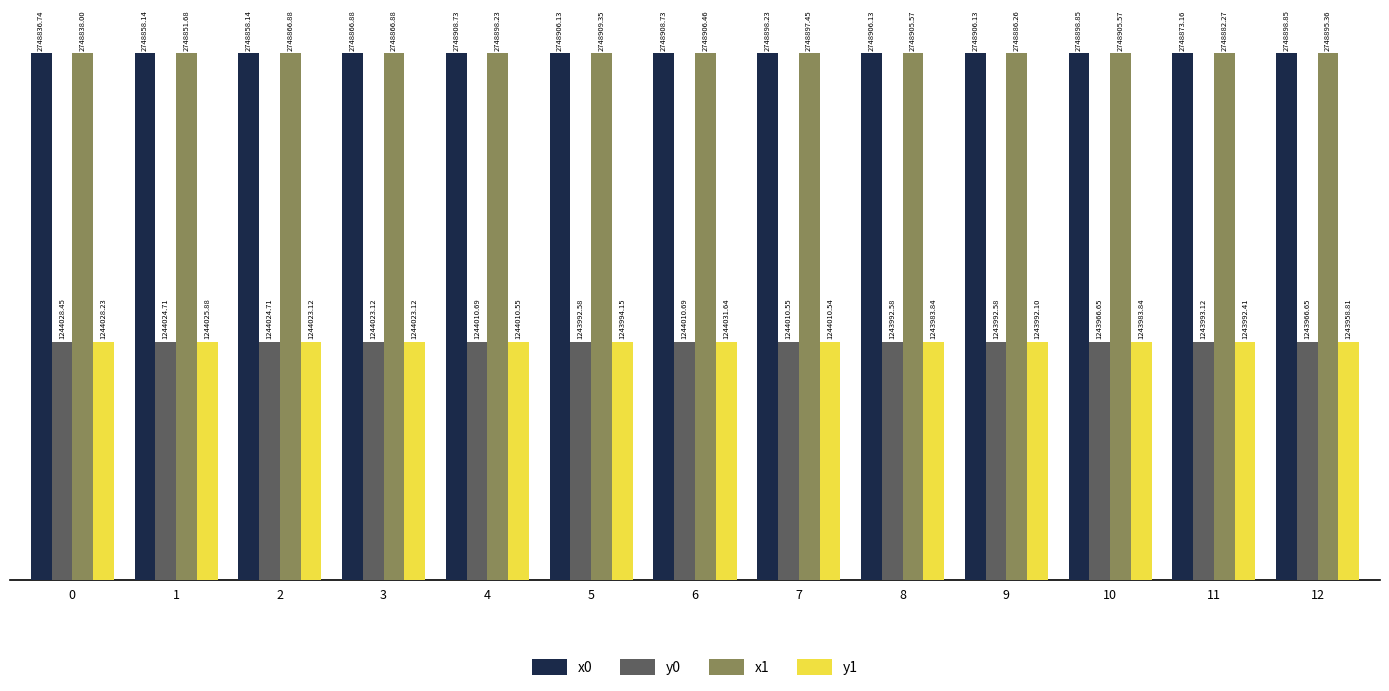

What are all the series names shown in the legend?

x0, y0, x1, y1